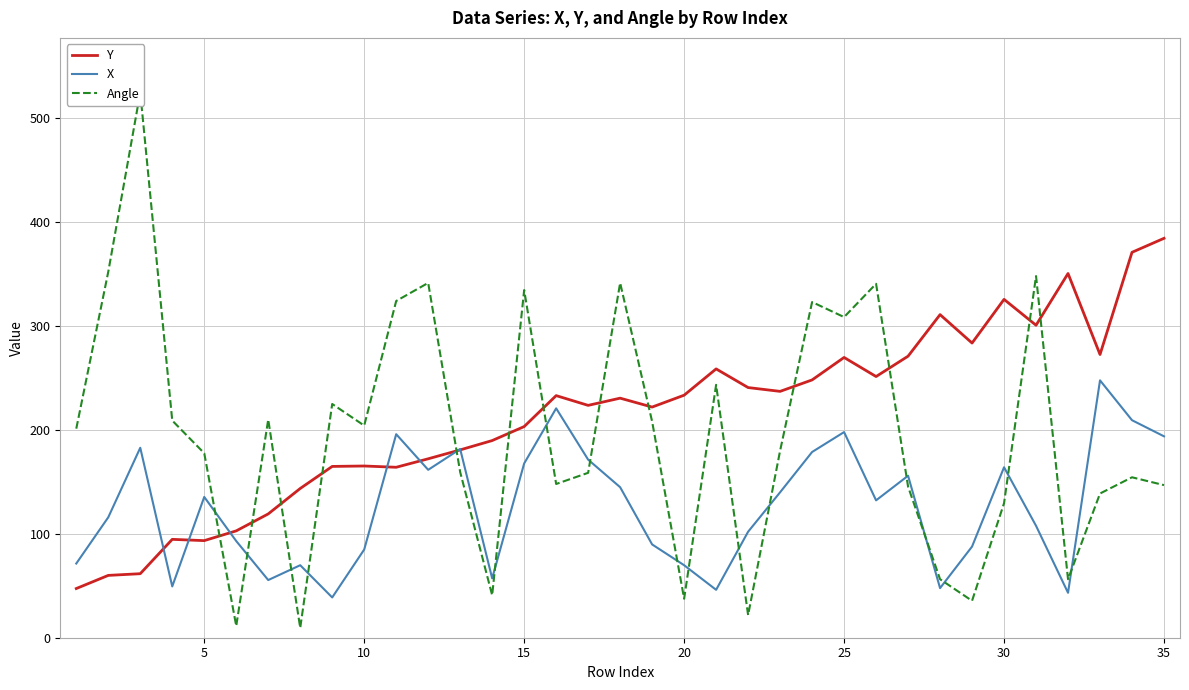

What is the maximum value for X?

247.8